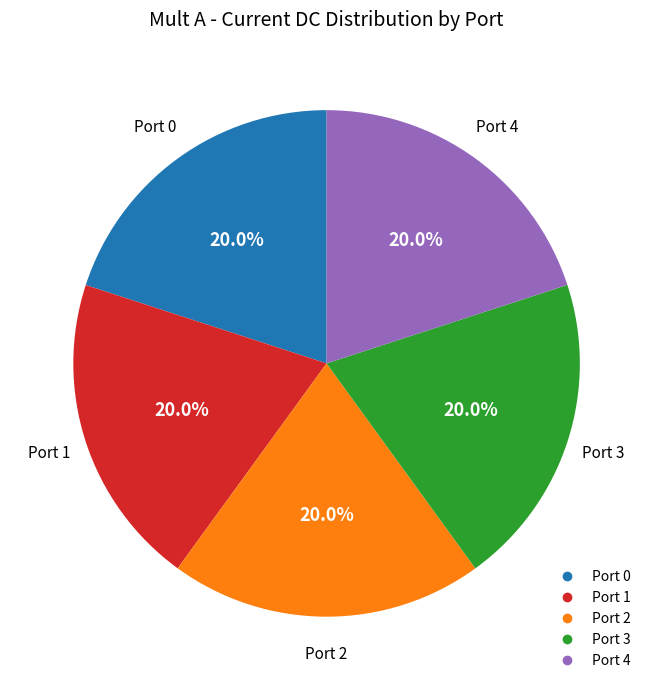

Is there a majority slice in this chart?

No